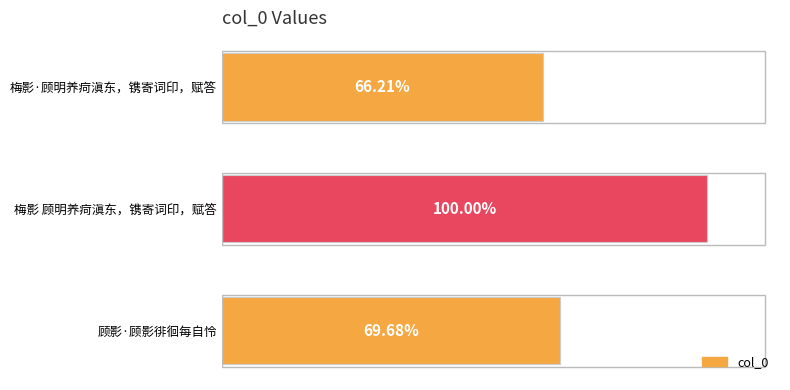

Are the bars horizontal?

Yes